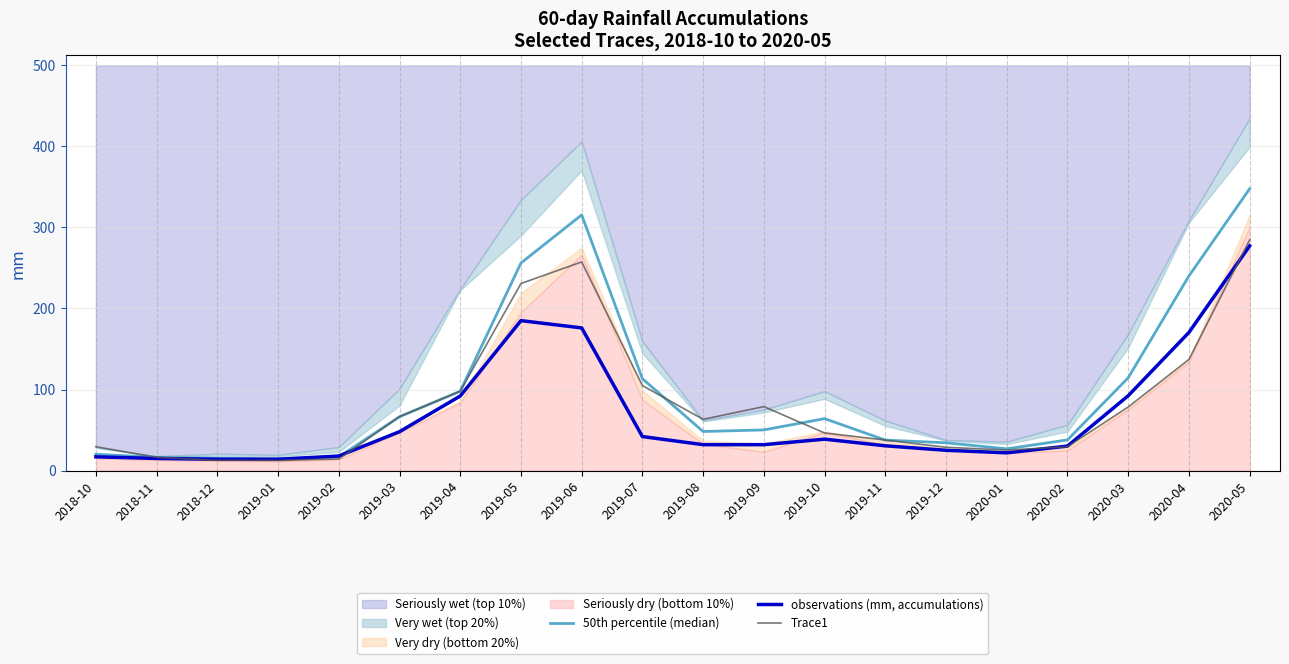

Reading left to right, what are all the values shown in this chart?

50th percentile (median): 20.2	16.4	15.2	14.5	16.8	66.5	97.9	256.1	315.4	113.3	48.2	50.2	64.1	37.7	34.3	26.9	37.9	114.5	240.1	347.6
observations (mm, accumulations): 17.0	15.0	14.0	14.0	18.0	48.0	92.0	185.0	176.0	42.0	32.0	32.0	38.8	30.6	25.1	21.9	30.2	92.3	170.4	277.1
Trace1: 29.4	16.4	12.6	12.5	14.3	66.5	97.9	230.8	257.4	104.9	63.3	79.0	46.4	37.7	28.8	25.3	29.4	78.5	137.1	284.6